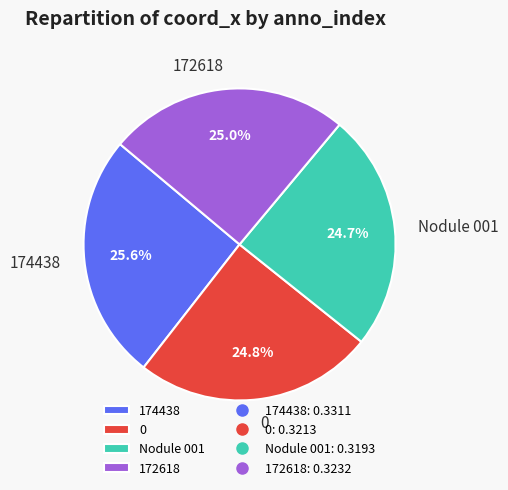

Does 172618 represent more than half of the total?

No